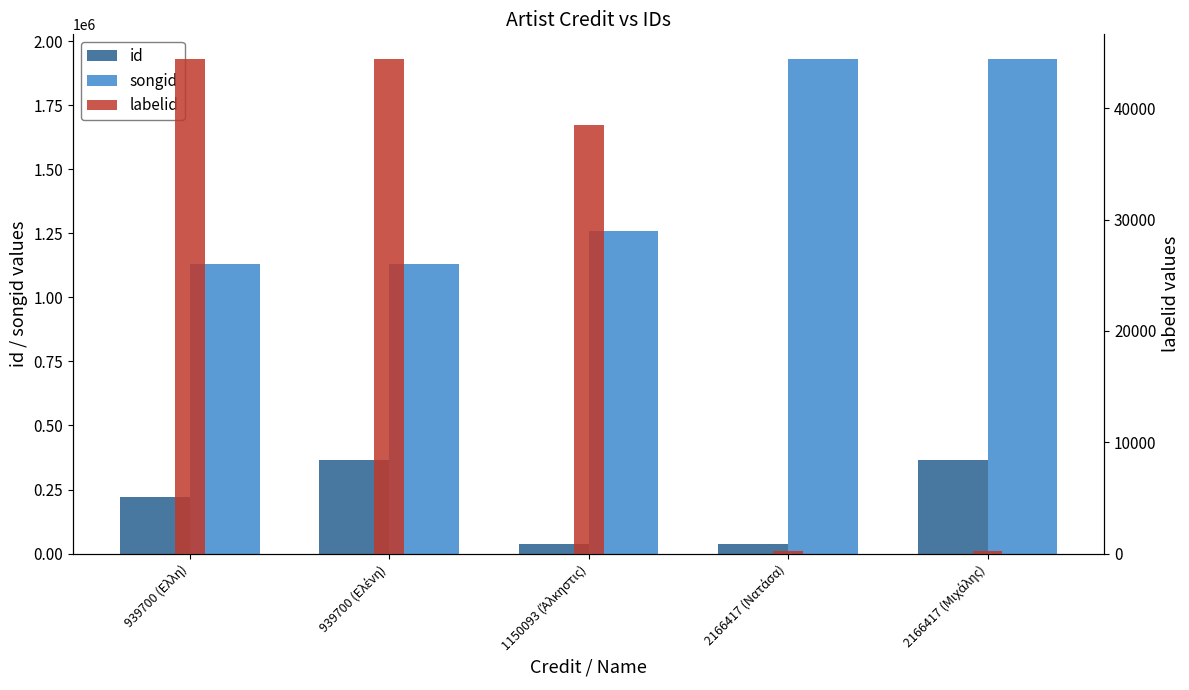

Reading left to right, what are all the values shown in this chart?

id: 219724	364632	37732	39168	364340
songid: 1131903	1131903	1258233	1930066	1930066
labelid: 44415	44415	38492	235	235